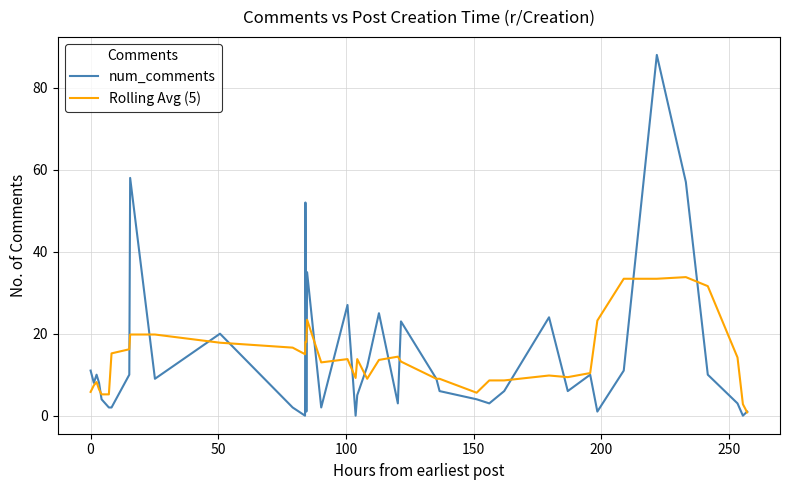

Which series has the widest spread of values?

num_comments